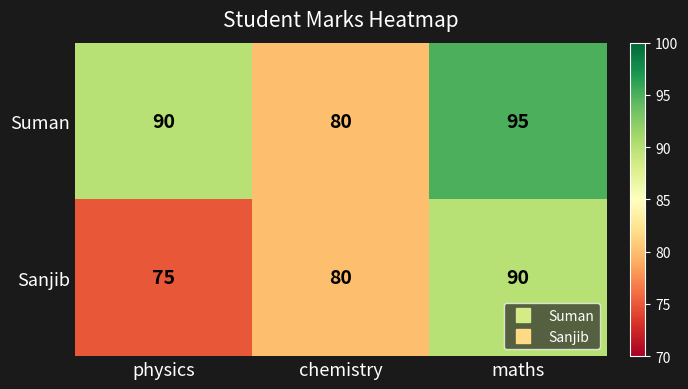

How many Sanjib values are between 75 and 90?

3